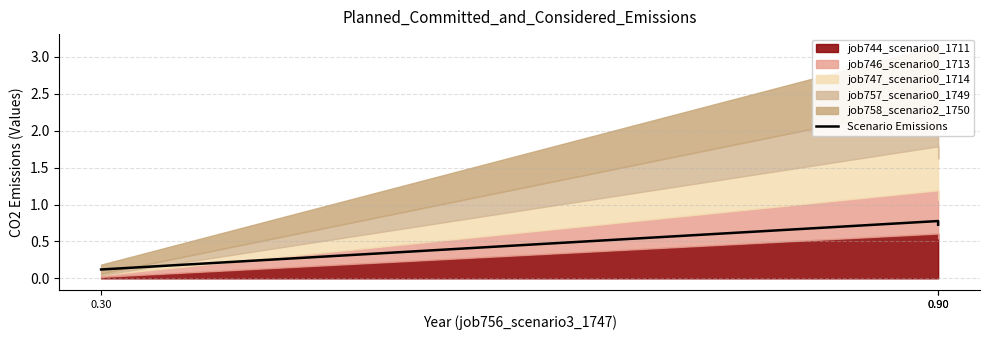

Which category has the lowest value across all series?

0.30